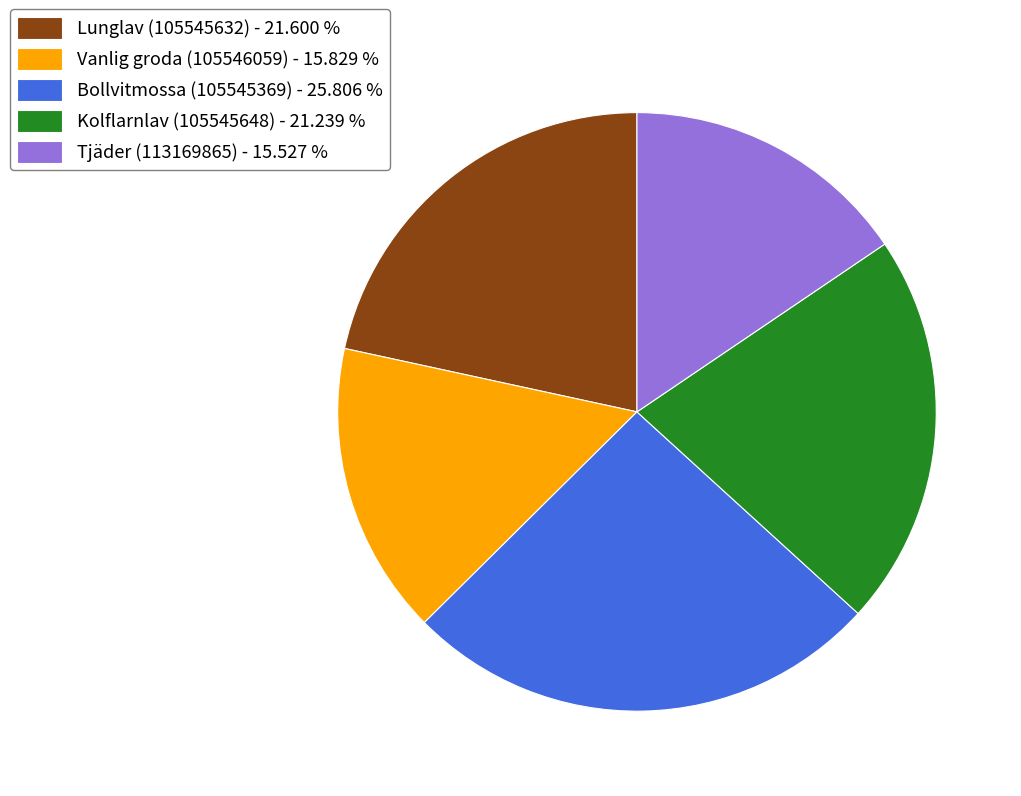

How many segments does this pie chart have?

5